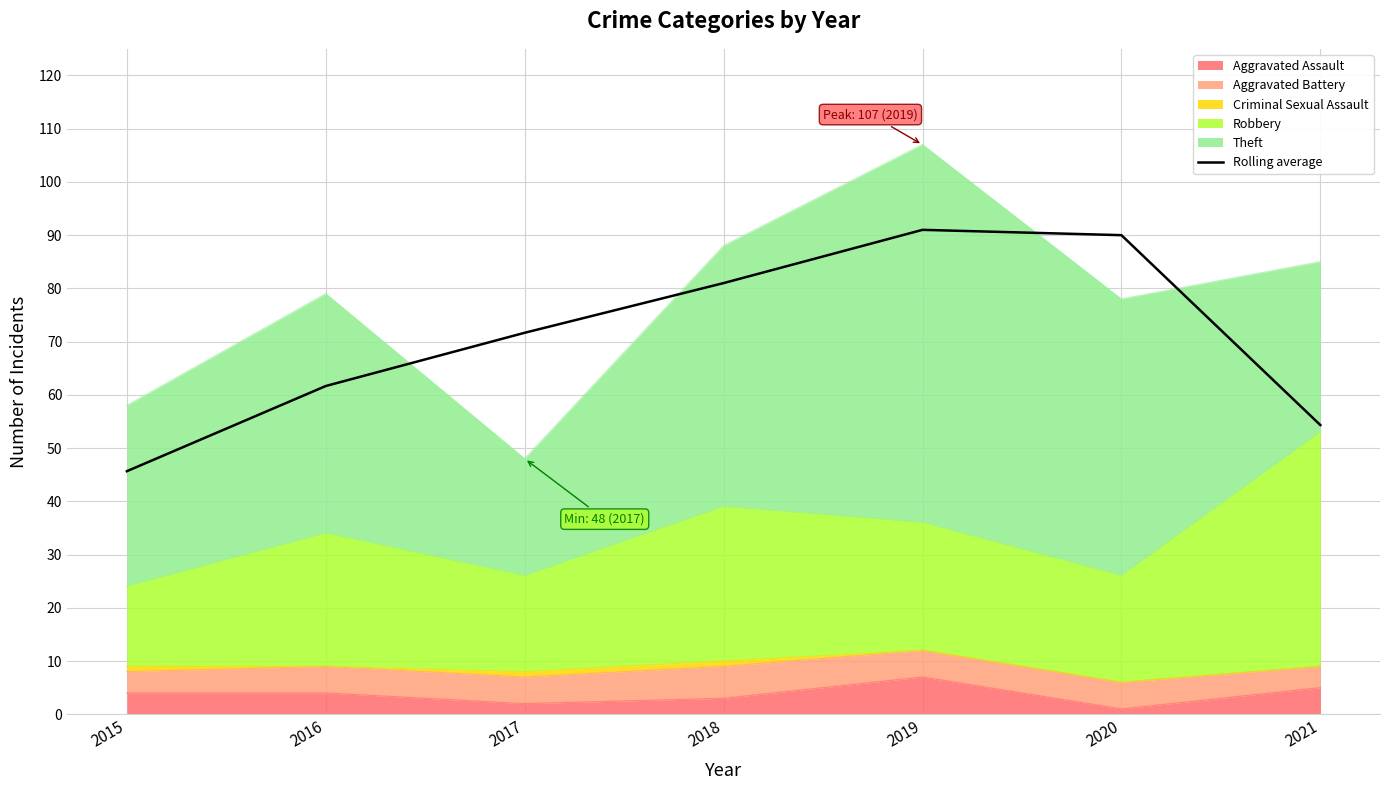

Which has a higher value, 2016 or 2019?

2019